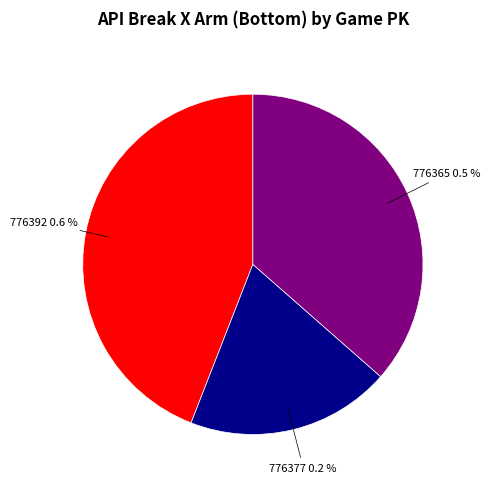

Between 776365 and 776377, which is larger?

776365